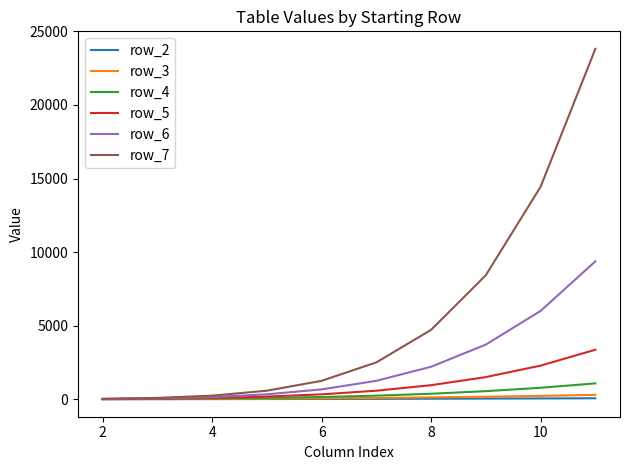

What are all the series names shown in the legend?

row_2, row_3, row_4, row_5, row_6, row_7